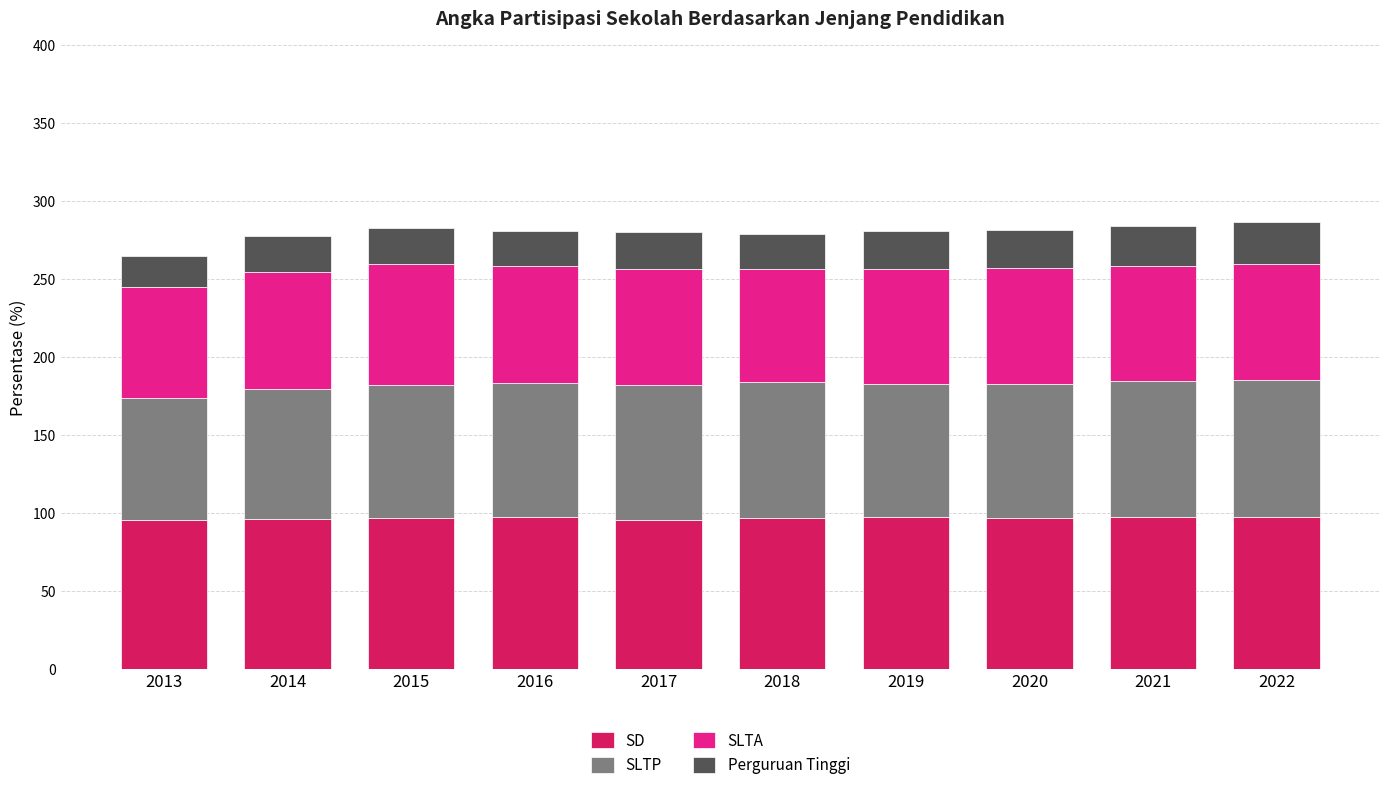

The value of SD at 2014 is 96.2. True or false?

True